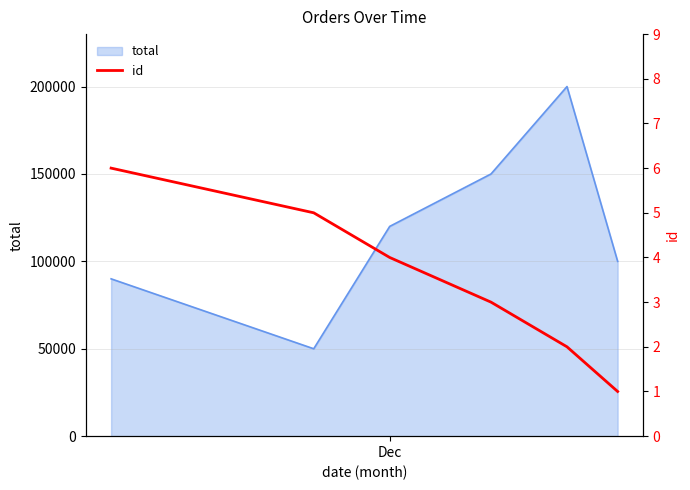

What is the lowest value of the total series?

50000